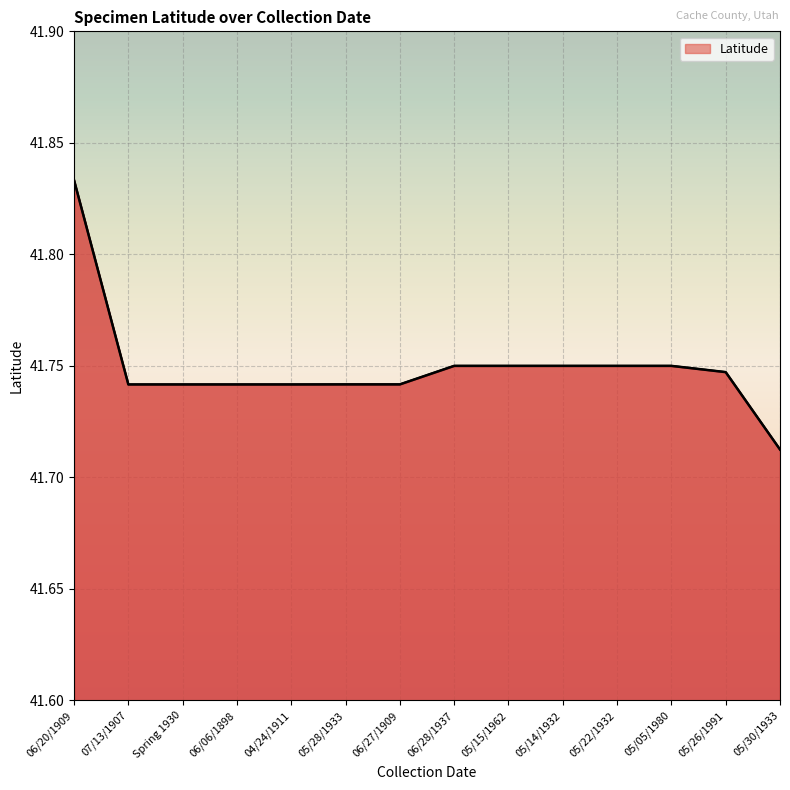

Approximately how many times larger is the value at 05/22/1932 compared to 05/14/1932?

1.0